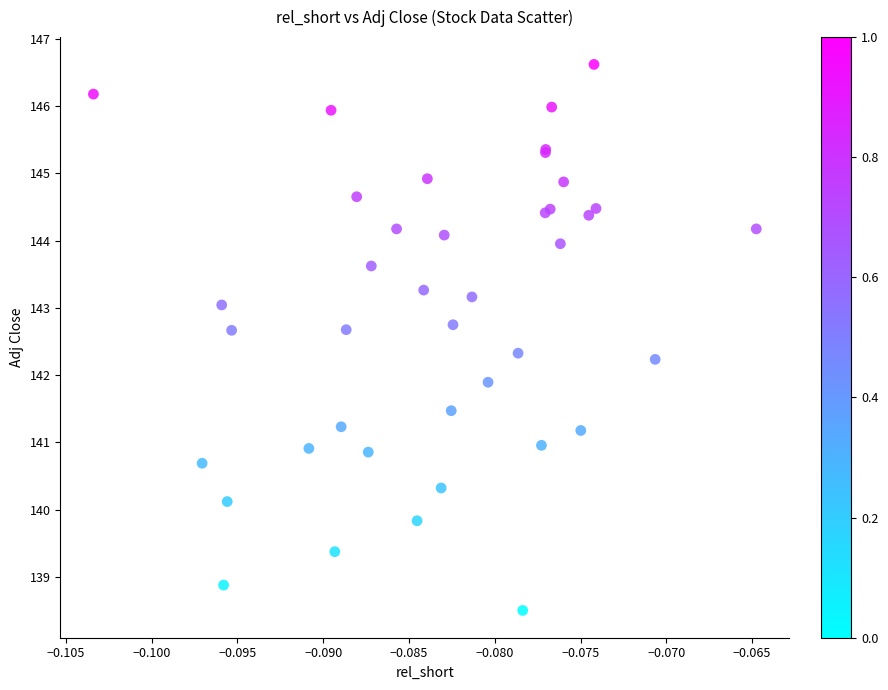

What Y value in the scatter plot is closest to 142?

141.9